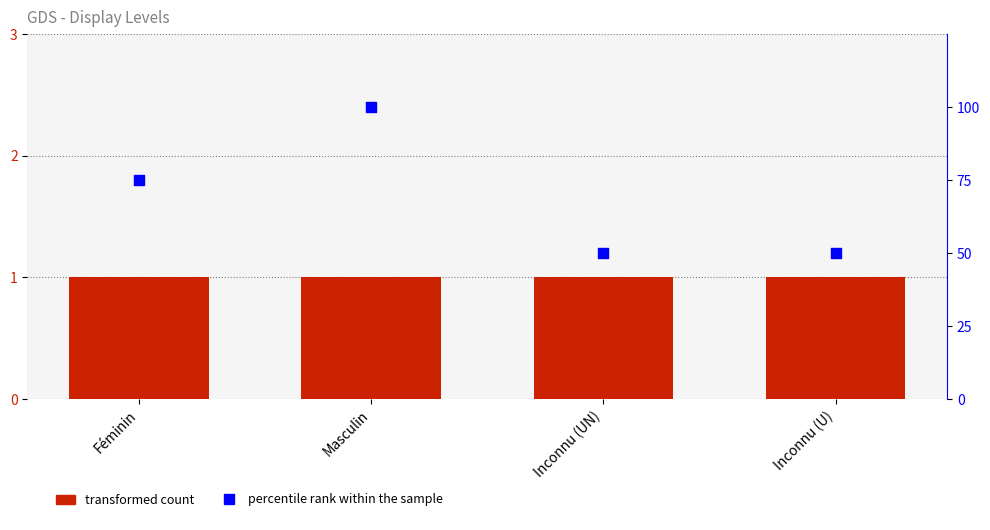

Which series has the widest spread of Y values?

percentile rank within the sample